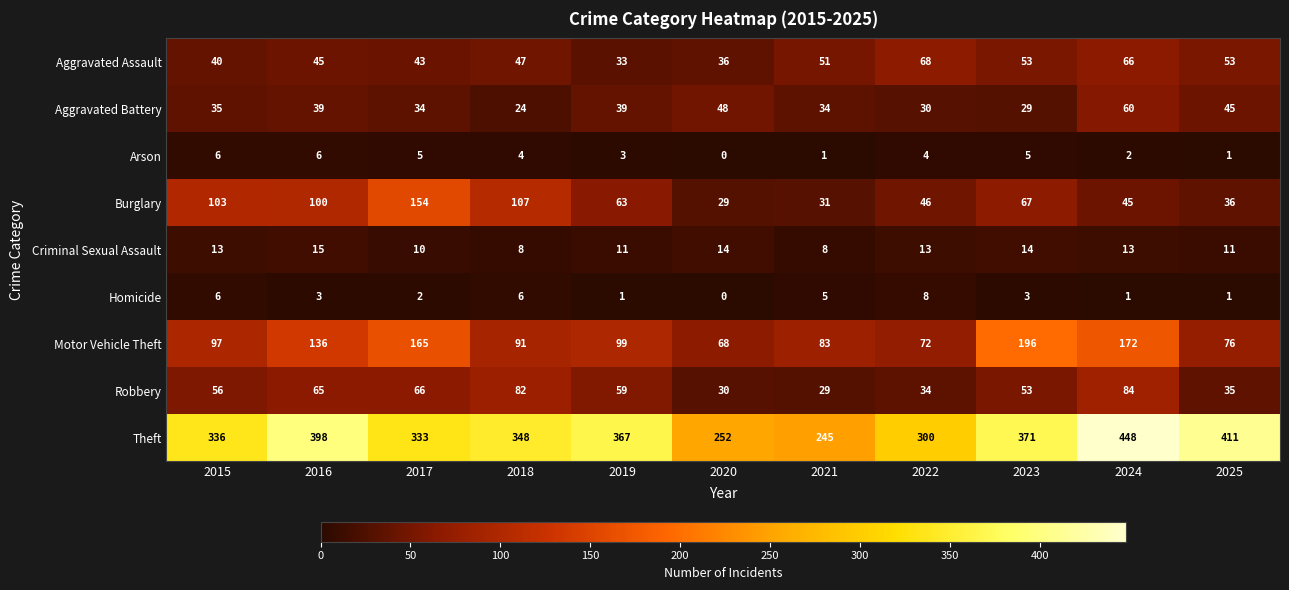

At which category does the chart reach its minimum across all series?

2020